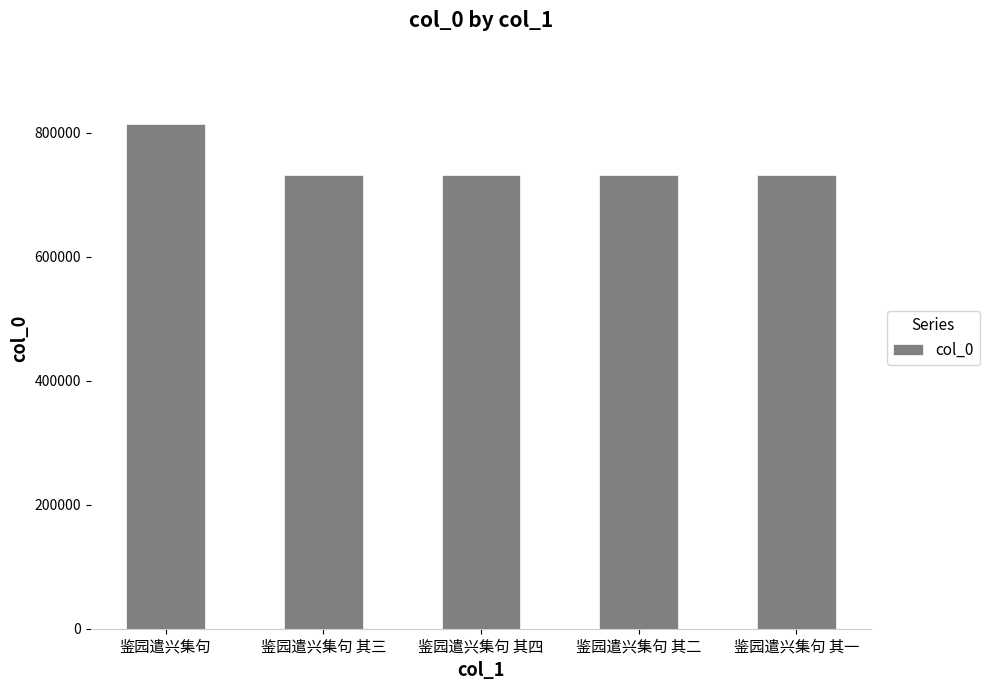

What is the greatest value displayed?

814938